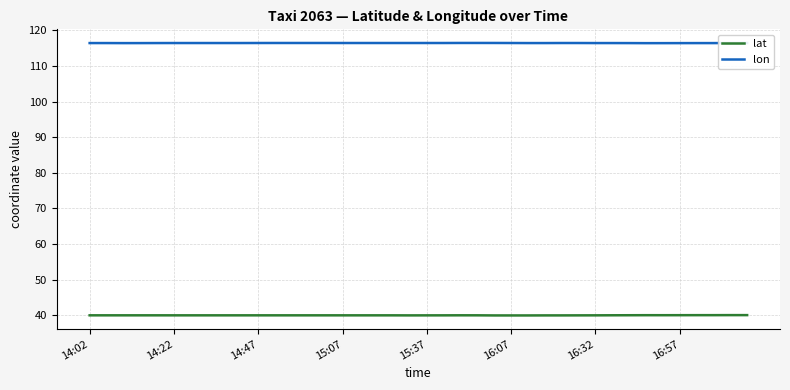

Rank the series by their maximum value, from highest to lowest.

lon, lat